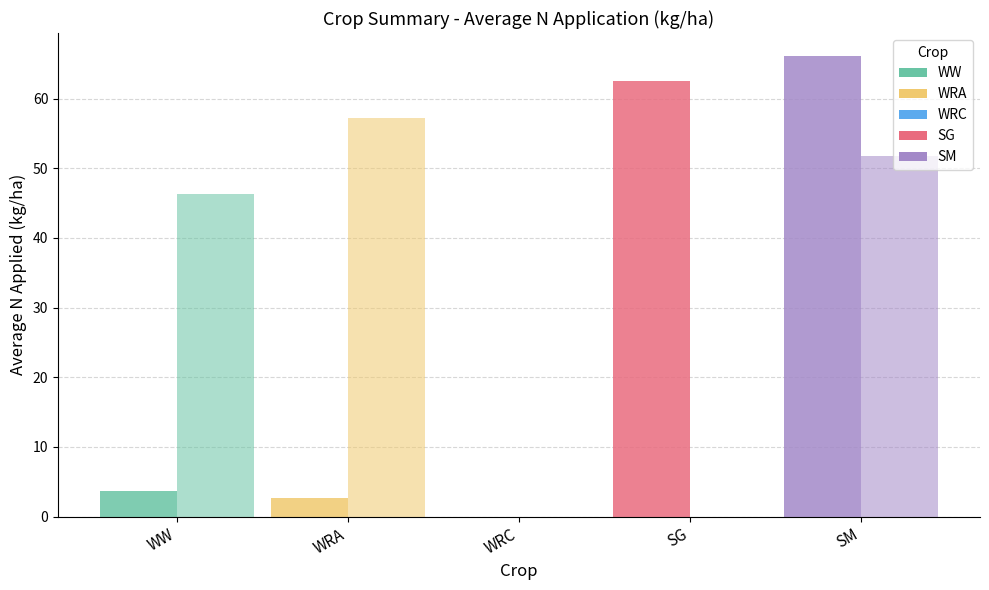

Count the number of categories in the chart.

5